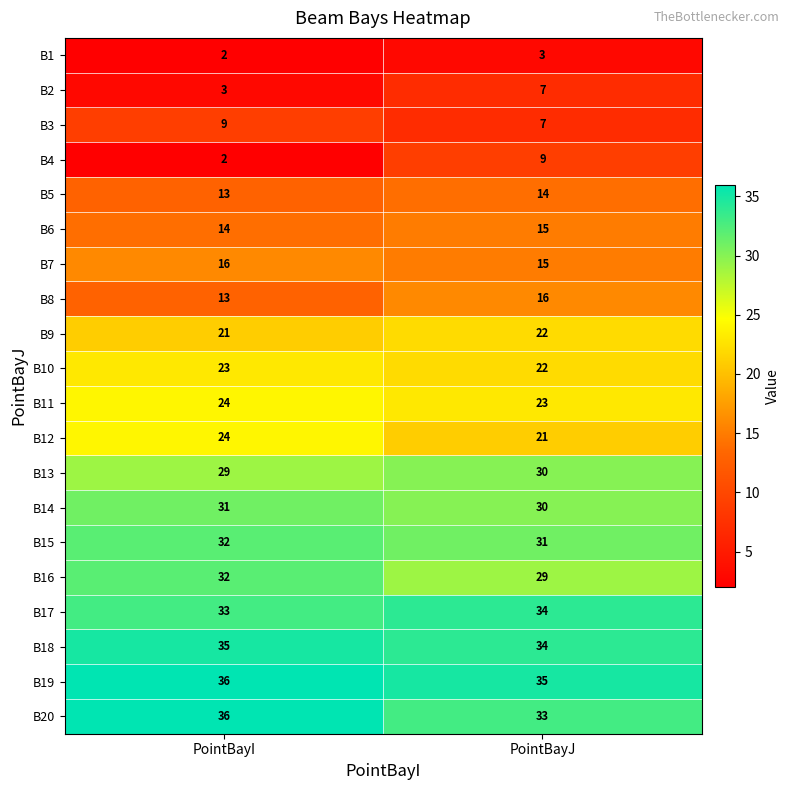

Rank the categories by B17 value from lowest to highest.

PointBayI, PointBayJ